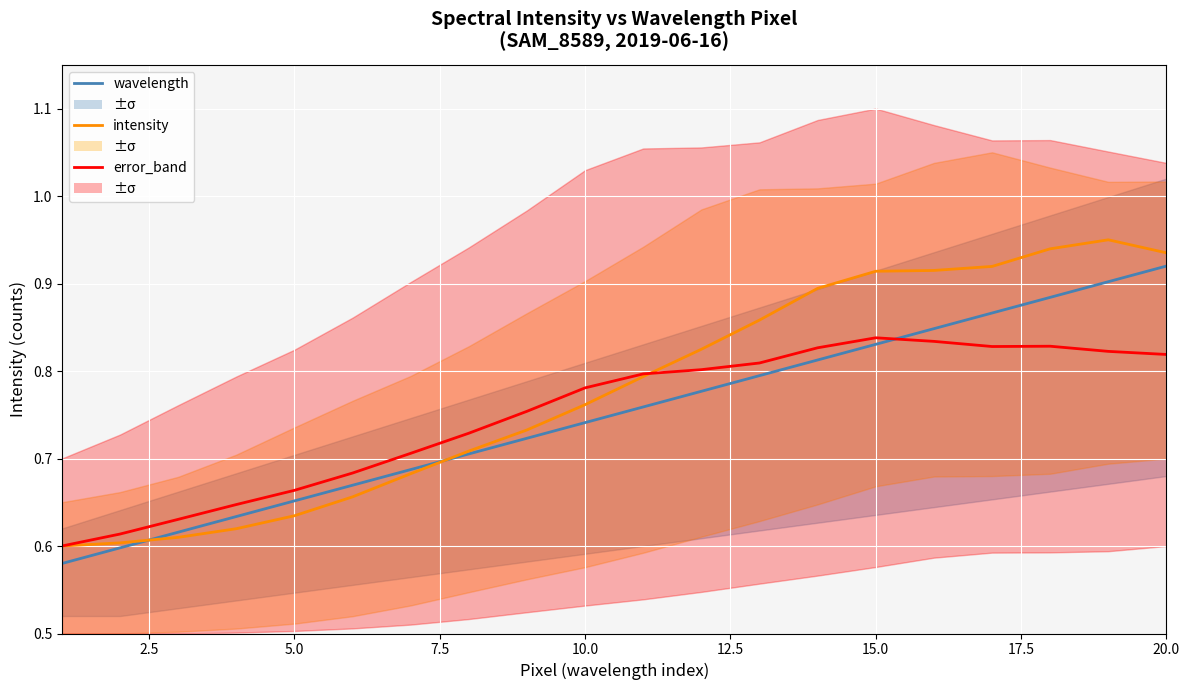

What are all the series names shown in the legend?

wavelength, intensity, error_band